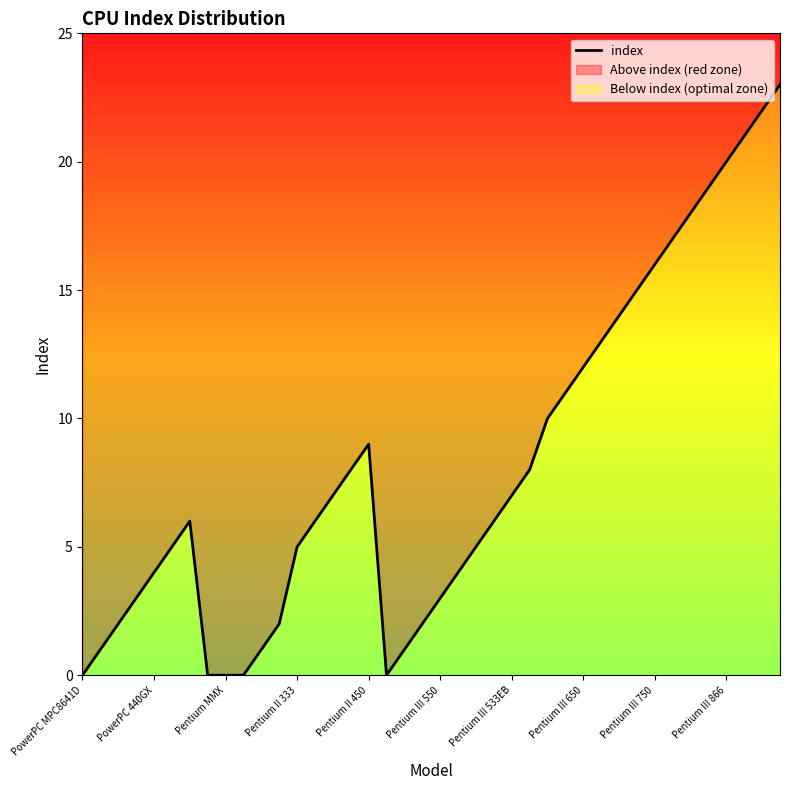

What is the difference between the maximum and second lowest values?

23